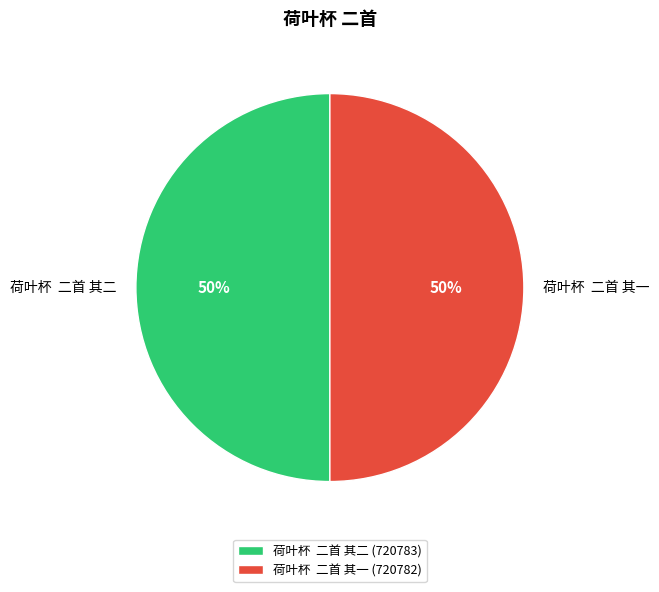

To the nearest percent, what portion does 荷叶杯 二首 其二 represent?

50%